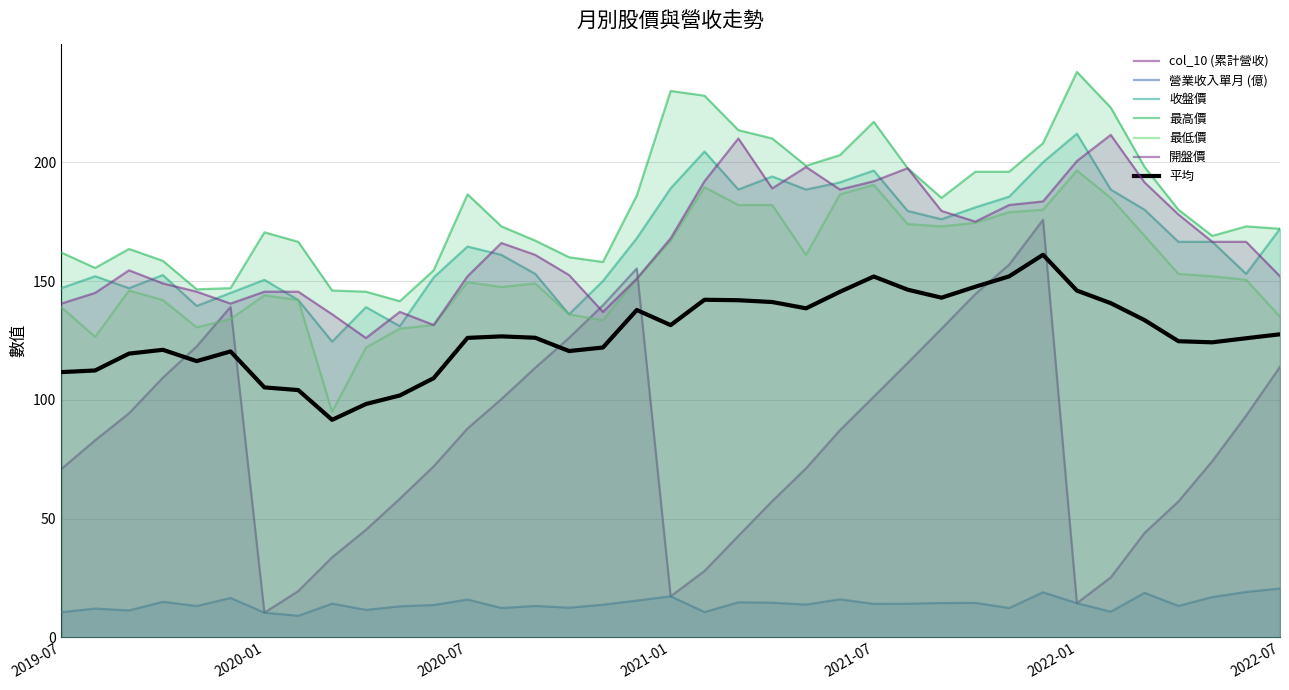

True or false: 營業收入單月 (億) and 最高價 intersect in this chart.

False